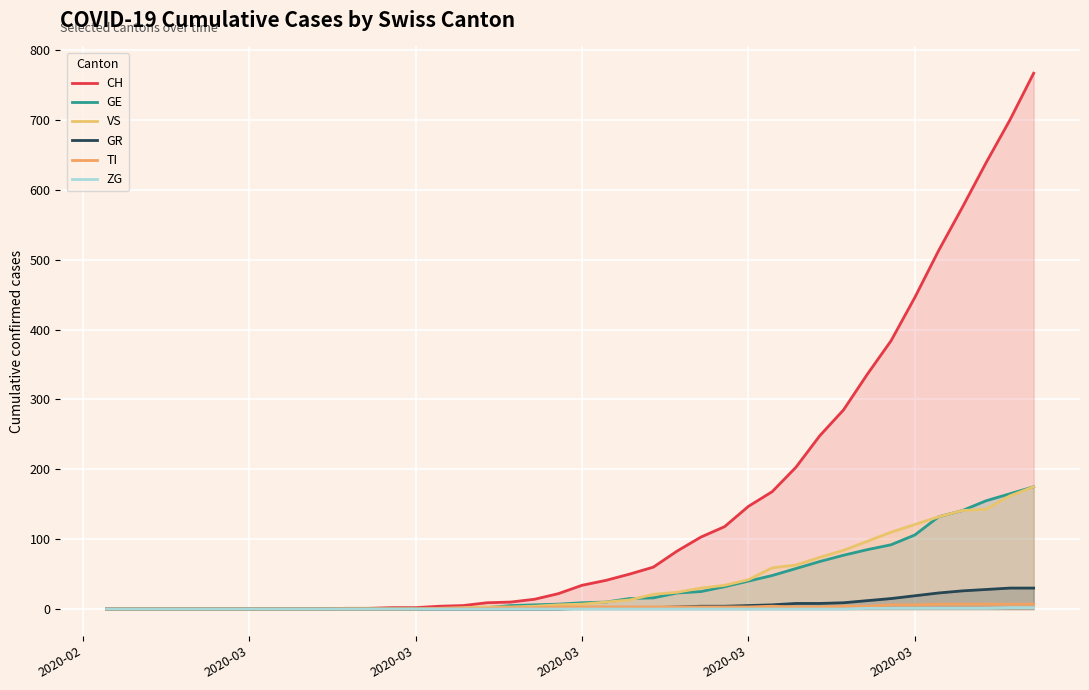

What is the difference between the maximum and second lowest values in the GR series?

30